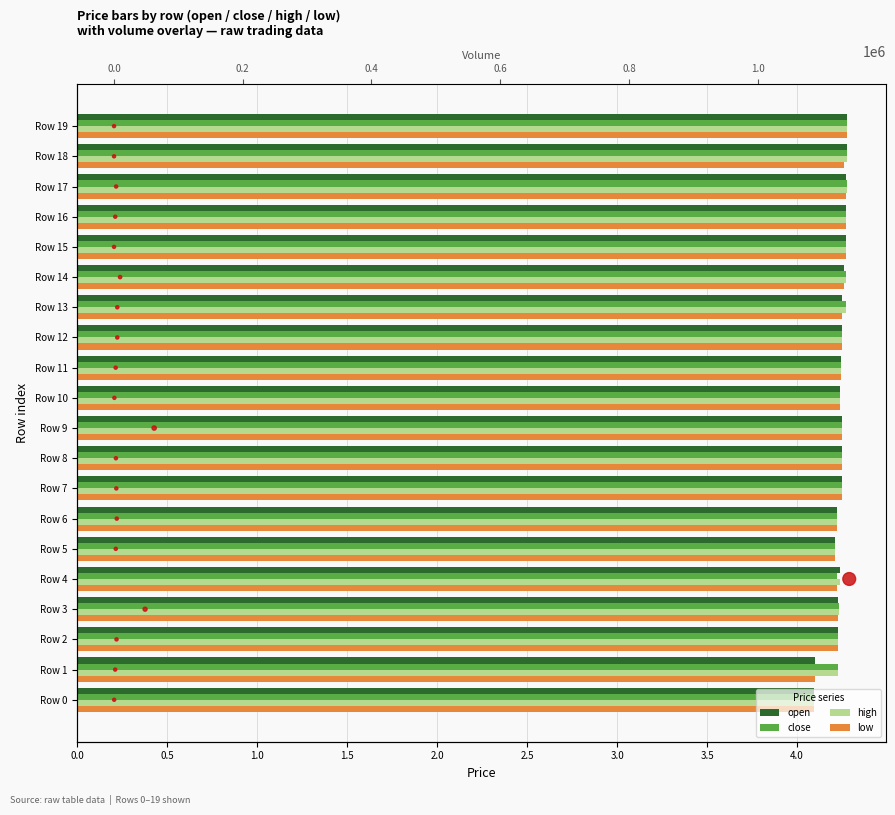

Which series has the largest total across all categories?

volume